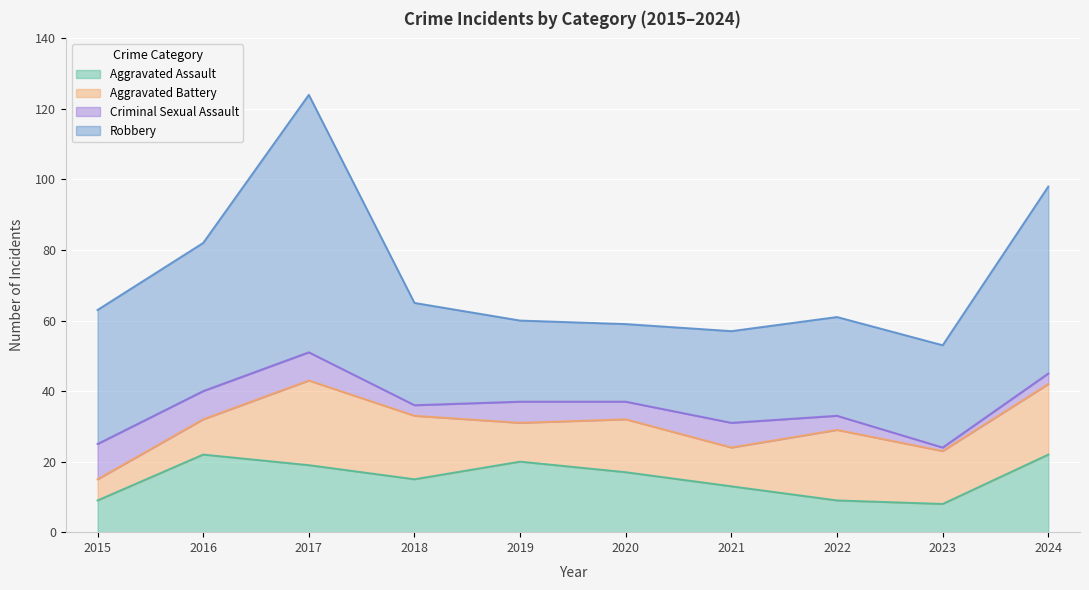

The Criminal Sexual Assault series shows 12 at 2017. True or false?

False